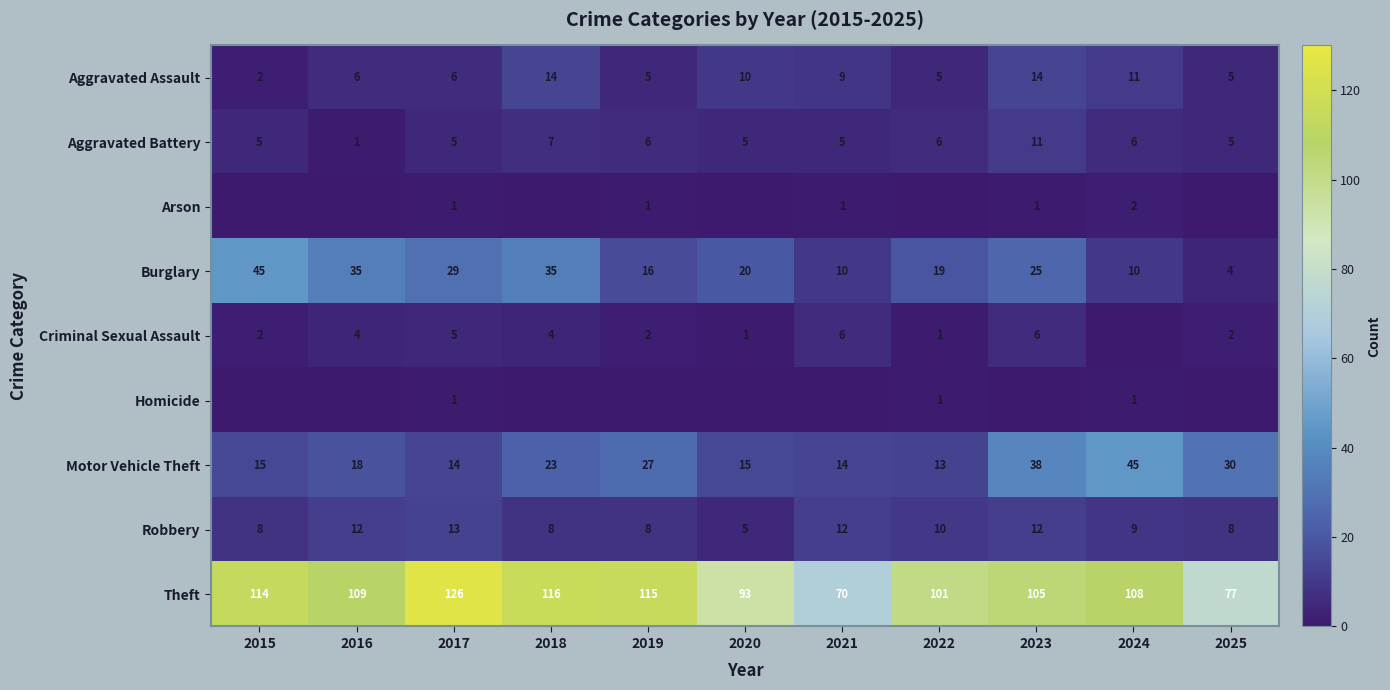

What is the lowest value of the Motor Vehicle Theft series?

13